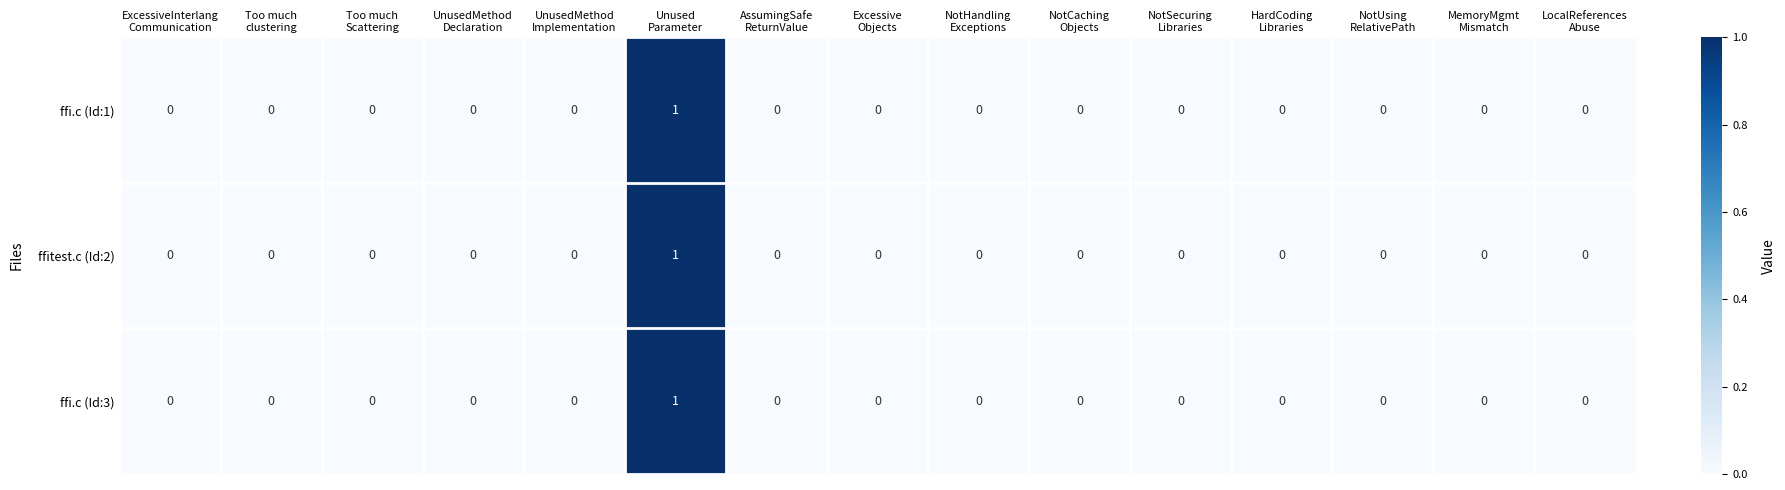

Count the ffi.c (Id:3) values in the range 0 to 1.

15